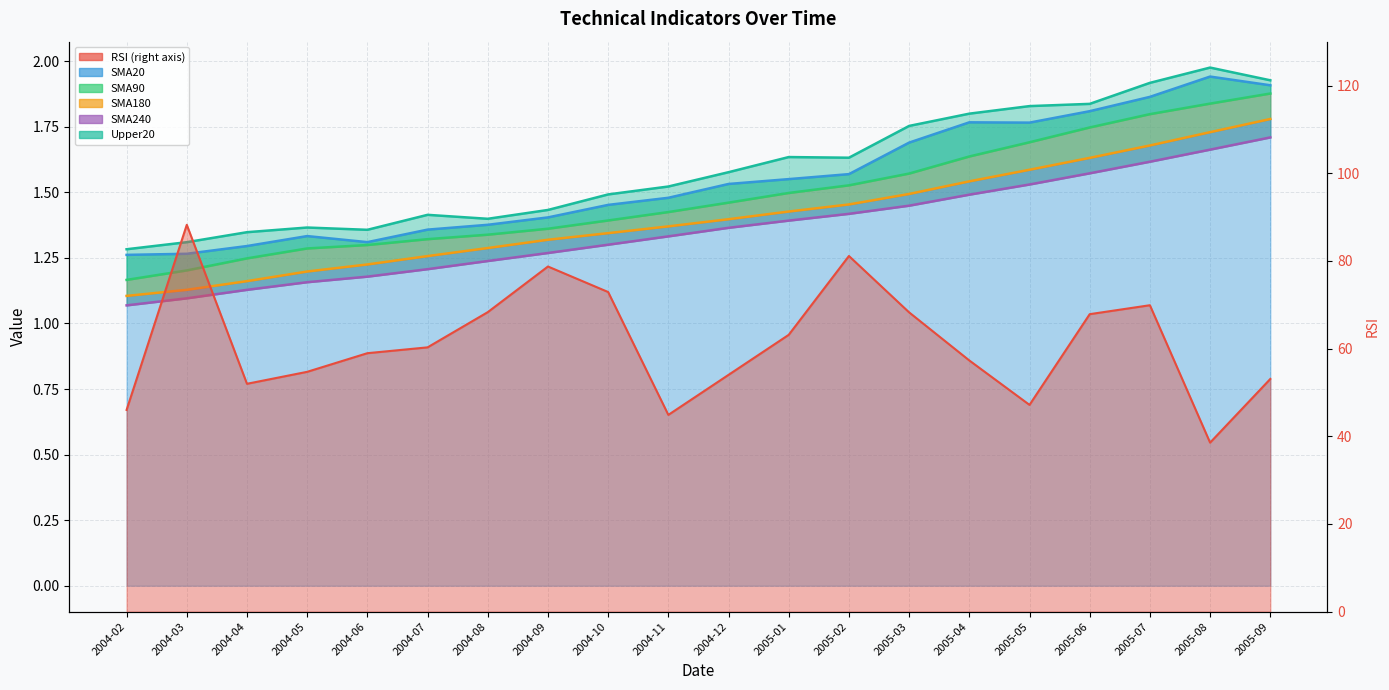

Reading right to left, what are all the values shown in this chart?

RSI: 53.1	38.5	69.9	67.8	47.2	57.3	68.3	81.1	63.1	54.0	44.9	72.9	78.7	68.3	60.3	59.0	54.7	52.0	88.2	46.0
SMA20: 1.9	1.9	1.9	1.8	1.8	1.8	1.7	1.6	1.6	1.5	1.5	1.5	1.4	1.4	1.4	1.3	1.3	1.3	1.3	1.3
SMA90: 1.9	1.8	1.8	1.7	1.7	1.6	1.6	1.5	1.5	1.5	1.4	1.4	1.4	1.3	1.3	1.3	1.3	1.2	1.2	1.2
SMA180: 1.8	1.7	1.7	1.6	1.6	1.5	1.5	1.5	1.4	1.4	1.4	1.3	1.3	1.3	1.3	1.2	1.2	1.2	1.1	1.1
SMA240: 1.7	1.7	1.6	1.6	1.5	1.5	1.4	1.4	1.4	1.4	1.3	1.3	1.3	1.2	1.2	1.2	1.2	1.1	1.1	1.1
Upper20: 1.9	2.0	1.9	1.8	1.8	1.8	1.8	1.6	1.6	1.6	1.5	1.5	1.4	1.4	1.4	1.4	1.4	1.3	1.3	1.3